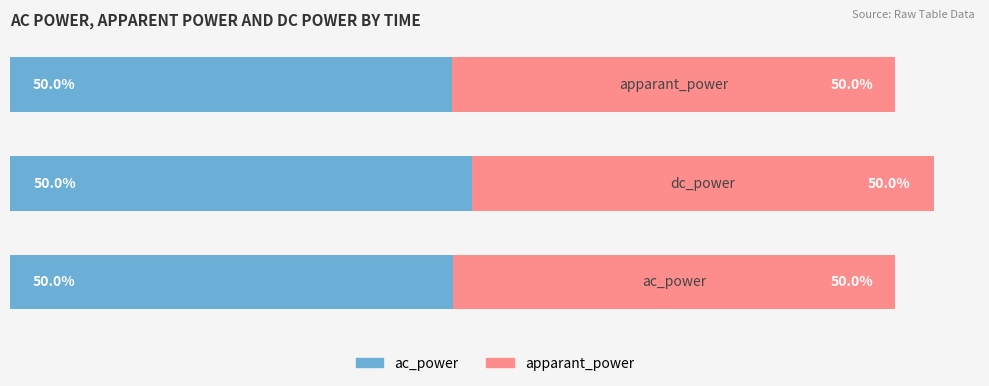

What are all the series names shown in the legend?

ac_power, apparant_power